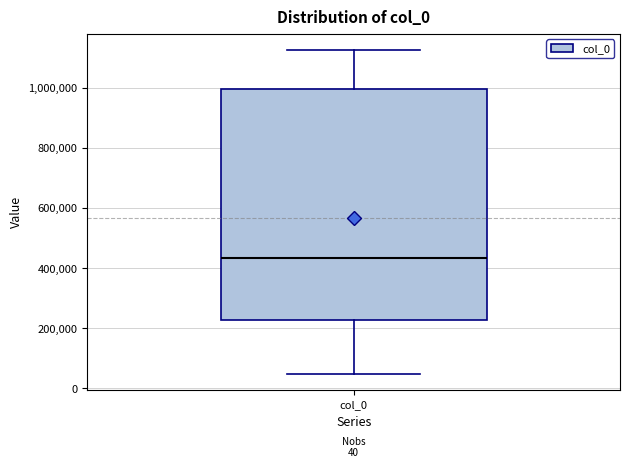

Where is the lower edge of the box for col_0 on the y-axis? The values are not printed on the chart, so give them approximately, as read against the axis.

220000